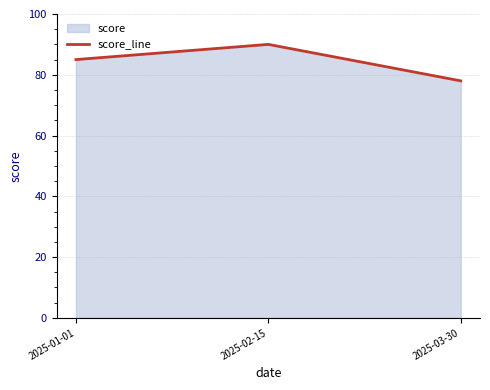

What is the approximate value at 2025-03-30?

78